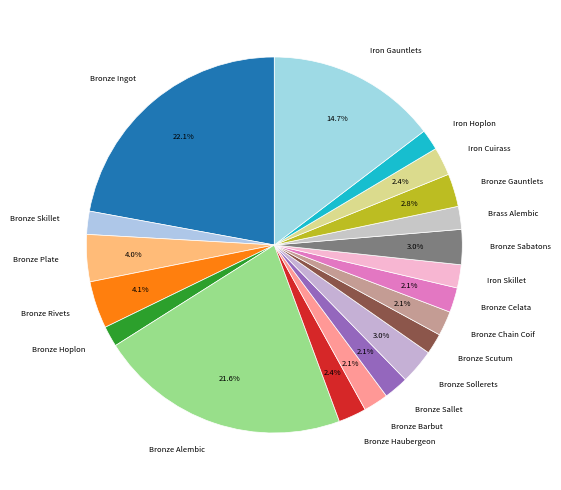

Is the sum of Iron Gauntlets and Bronze Hoplon greater than half?

No